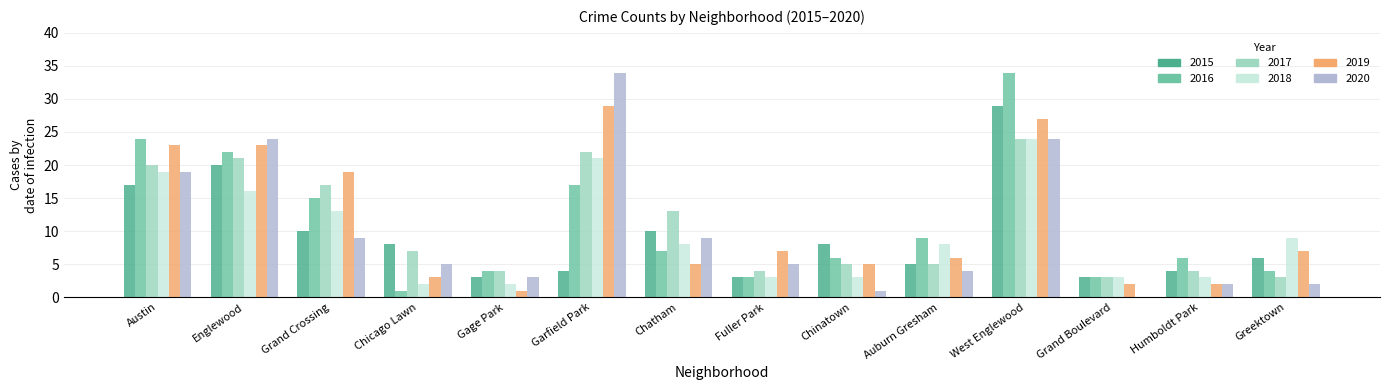

Which series changed the most between Englewood and Chatham?

2019